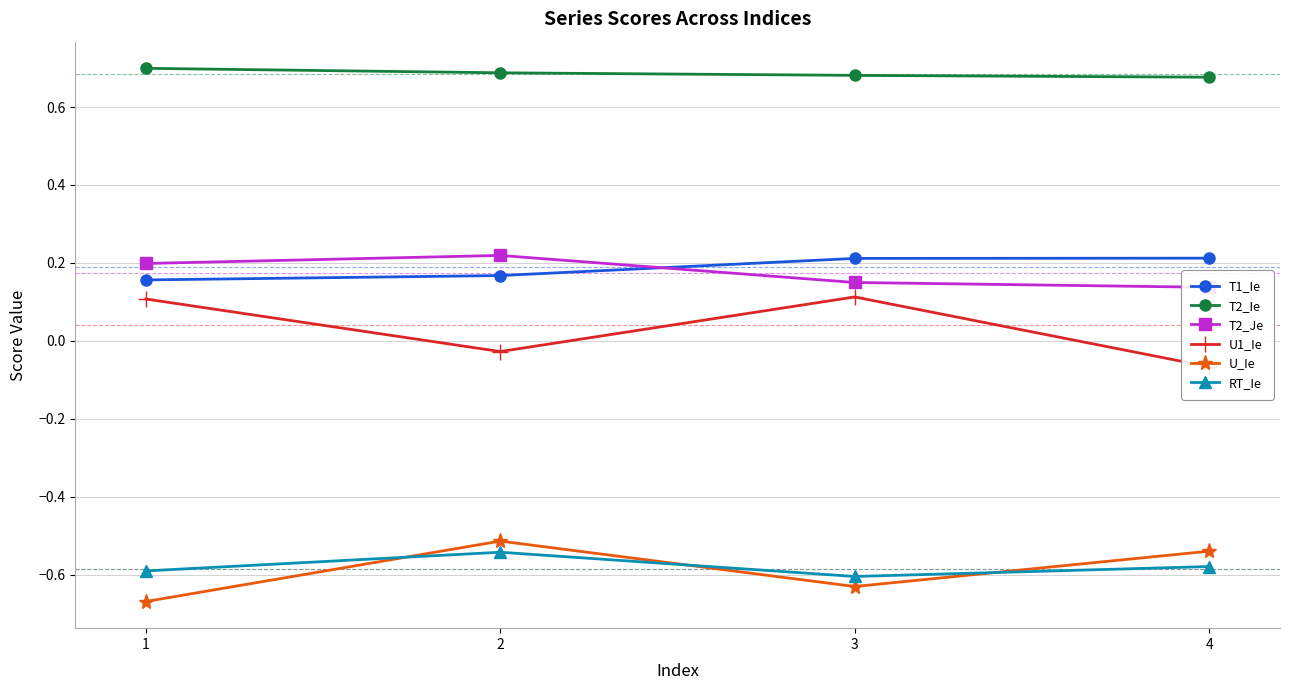

What is the sum of the U1_Ie values at 1 and 2?

0.1